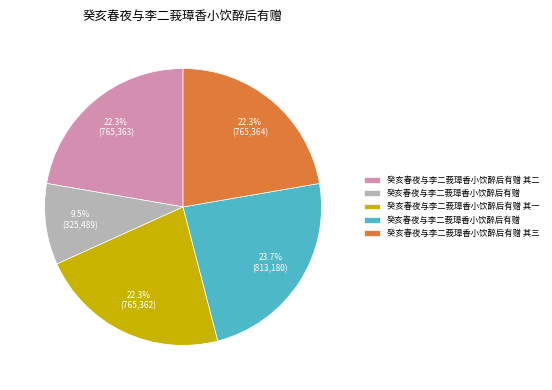

Is there a majority slice in this chart?

No